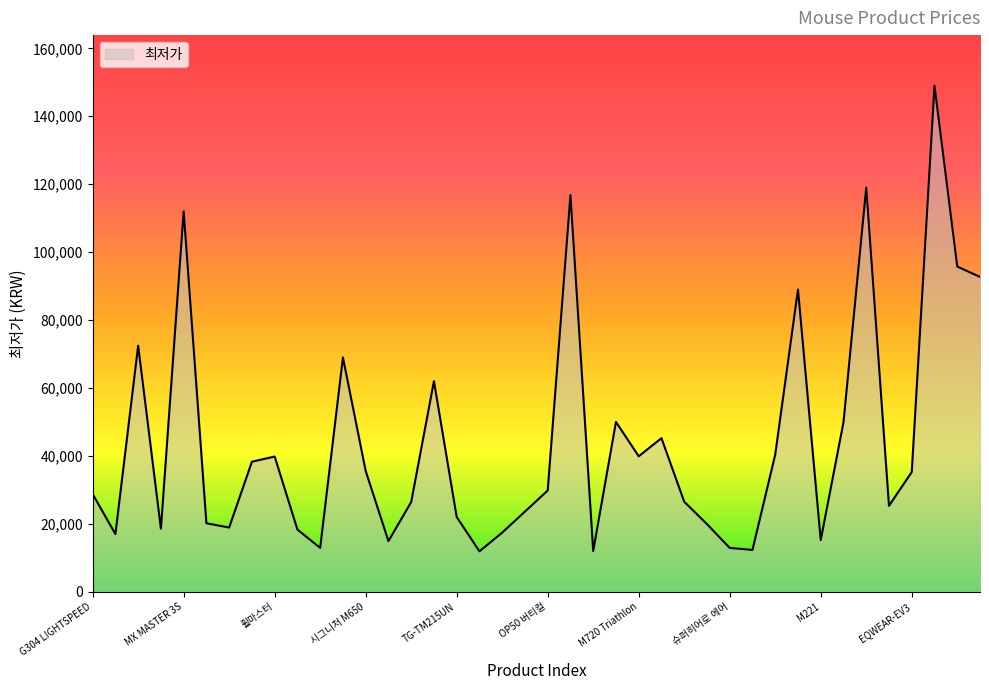

What is the difference between the maximum and minimum values?

137100